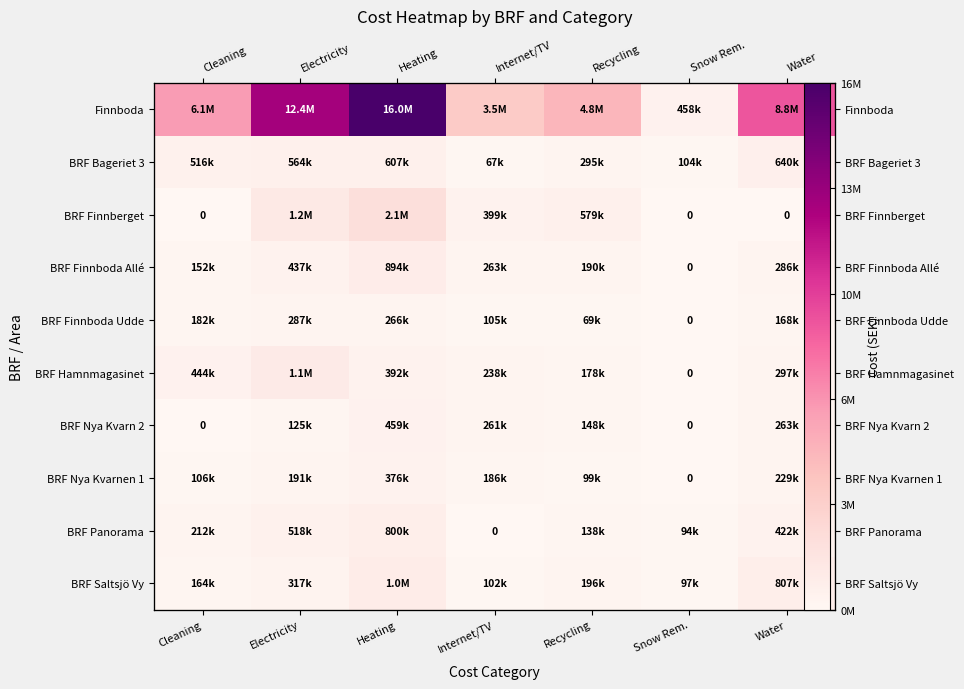

Rank the series by their maximum value, from lowest to highest.

BRF Finnboda Udde, BRF Nya Kvarnen 1, BRF Nya Kvarn 2, BRF Bageriet 3, BRF Panorama, BRF Finnboda Allé, BRF Saltsjö Vy, BRF Hamnmagasinet, BRF Finnberget, Finnboda